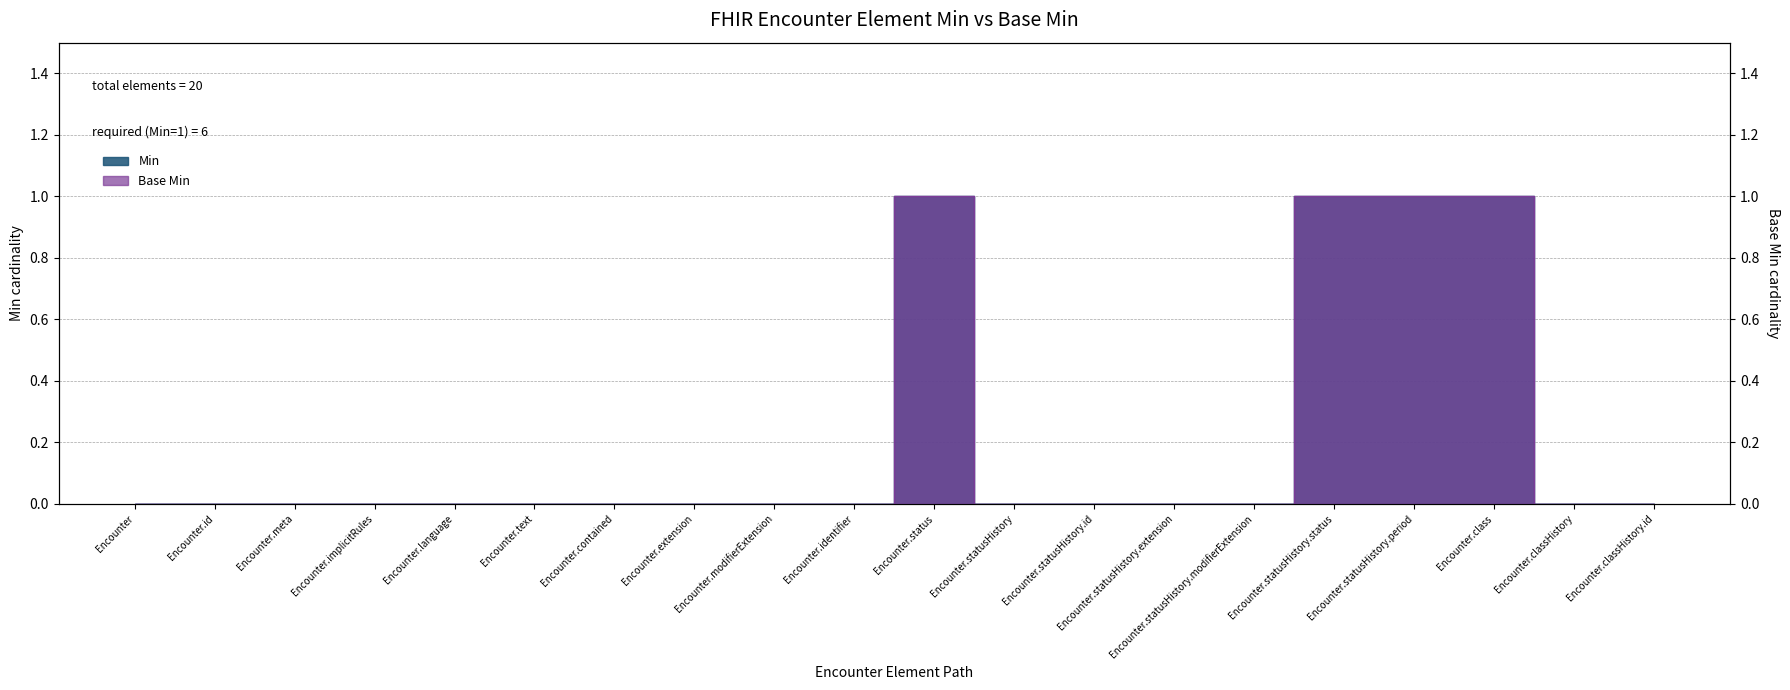

Where is Min nearest to the value 0?

Encounter